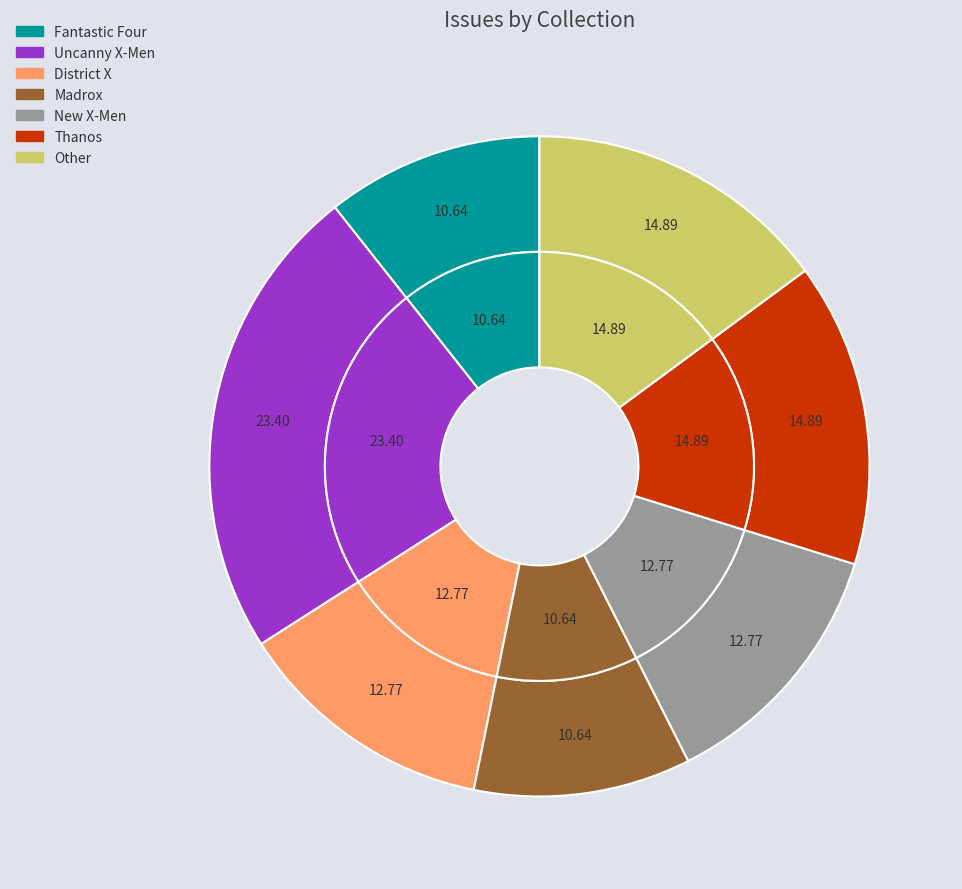

Approximately how many times larger is the value at District X compared to Uncanny X-Men?

0.5